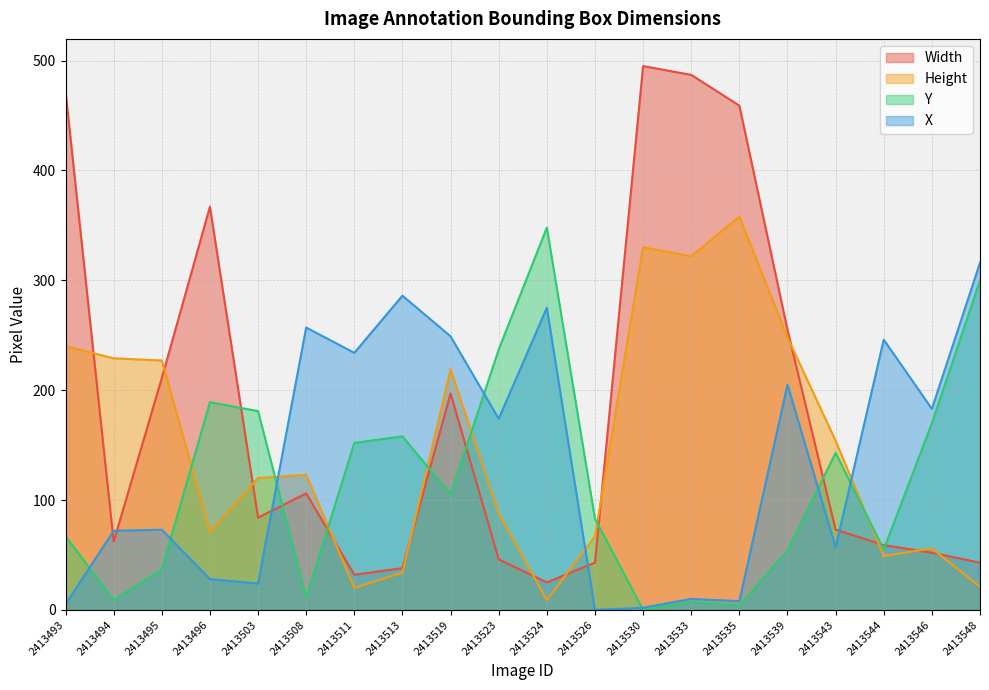

At which category is the sum across all series the highest?

2413535